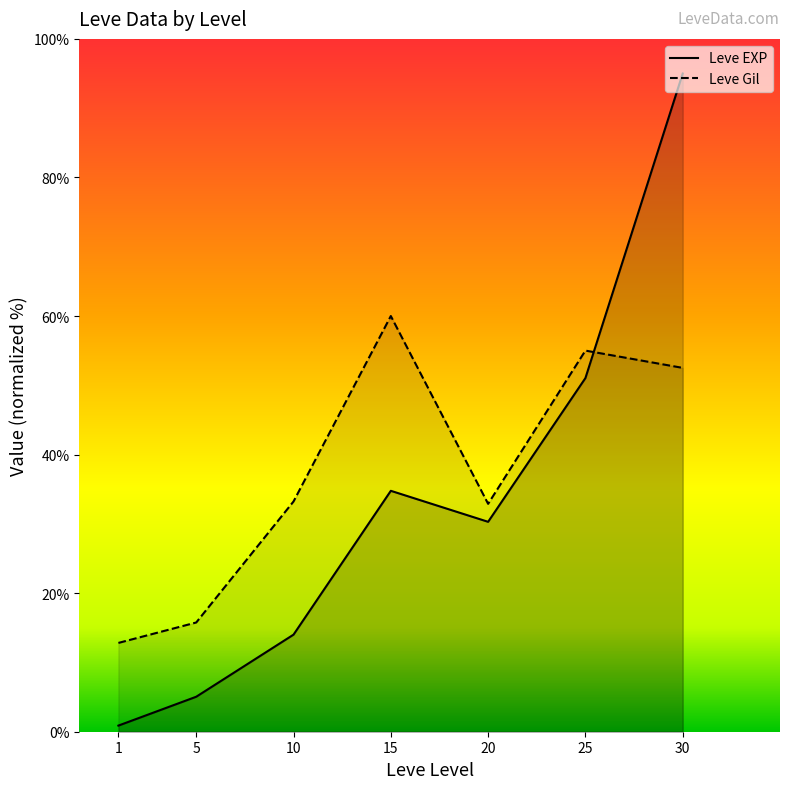

Count the number of data series in this chart.

2